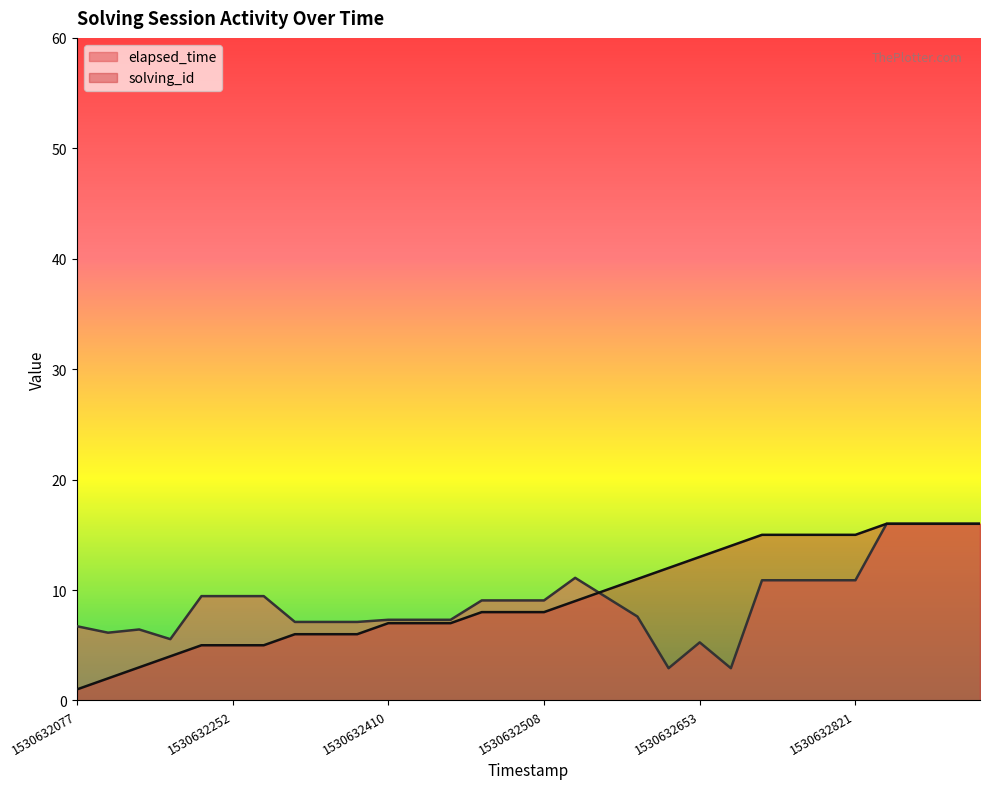

Does the chart display data point markers on the line(s)?

No